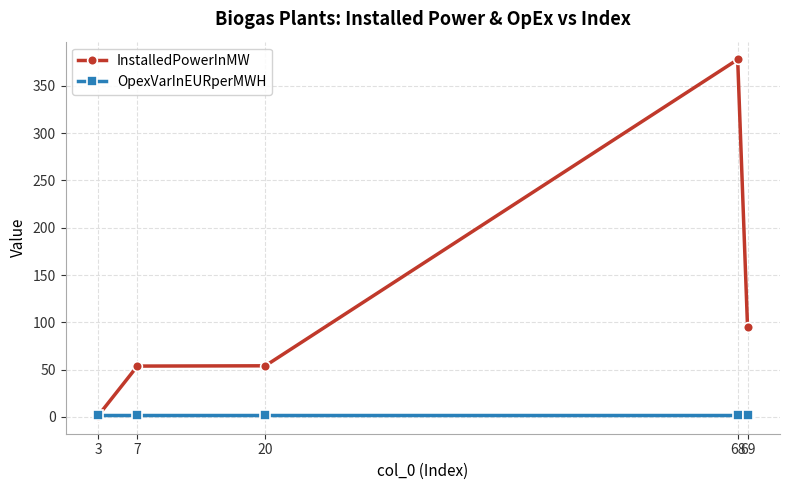

At how many categories does at least one series exceed 116?

1